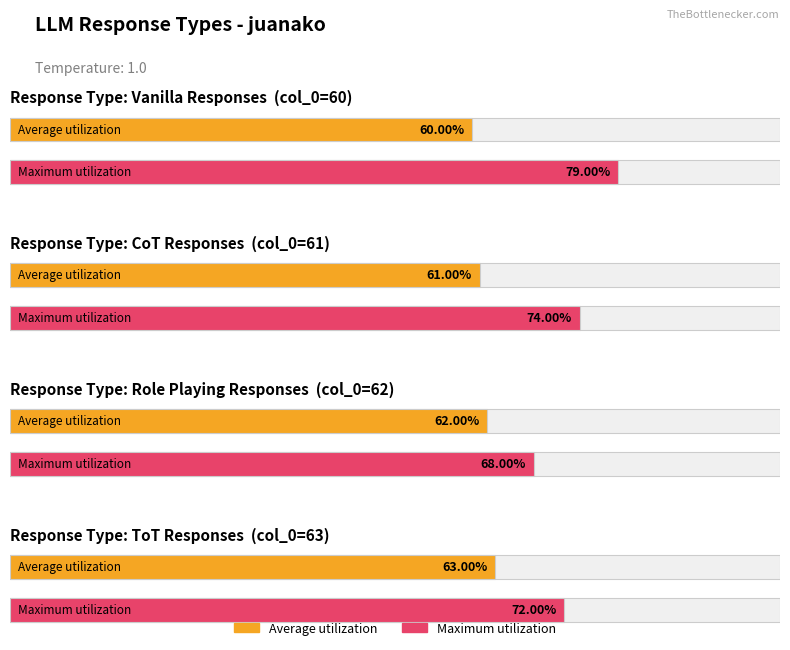

True or false: Average utilization has a value of 84 at col_0 (row 3).

False